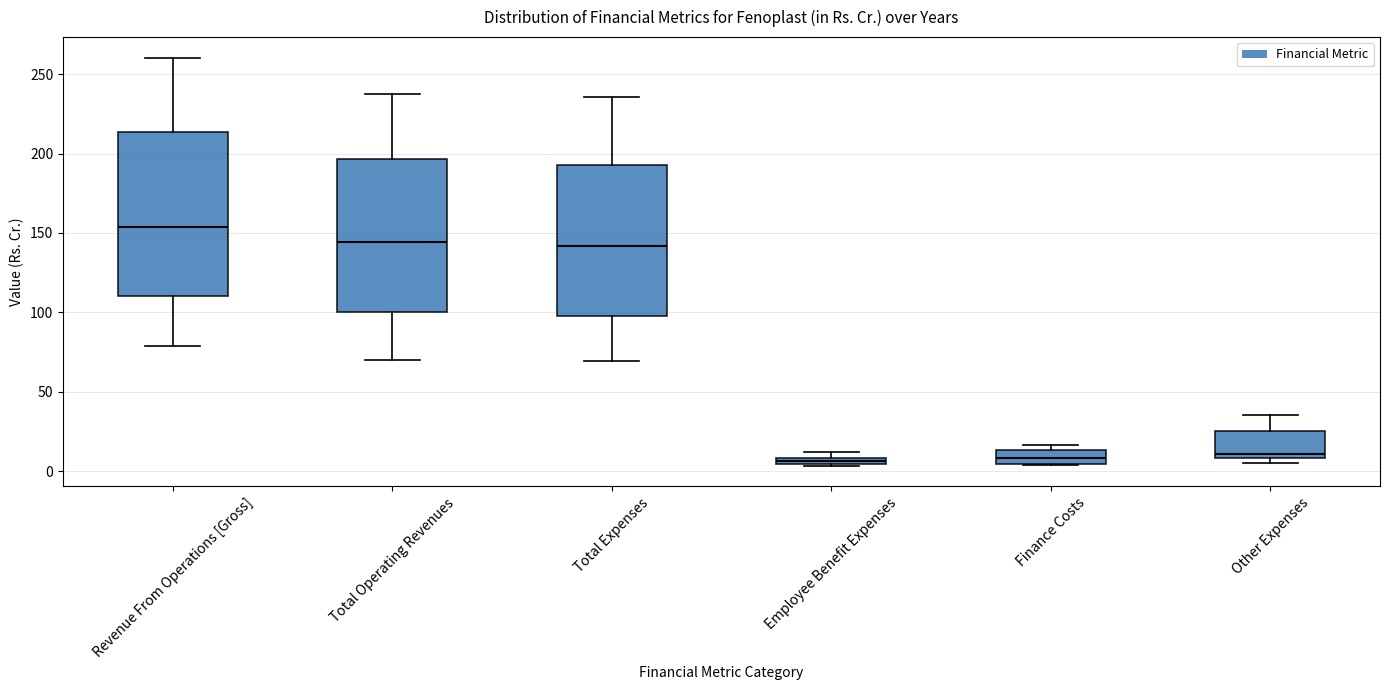

Comparing the boxes themselves (not the whiskers), which one is the tallest?

Revenue From Operations [Gross]